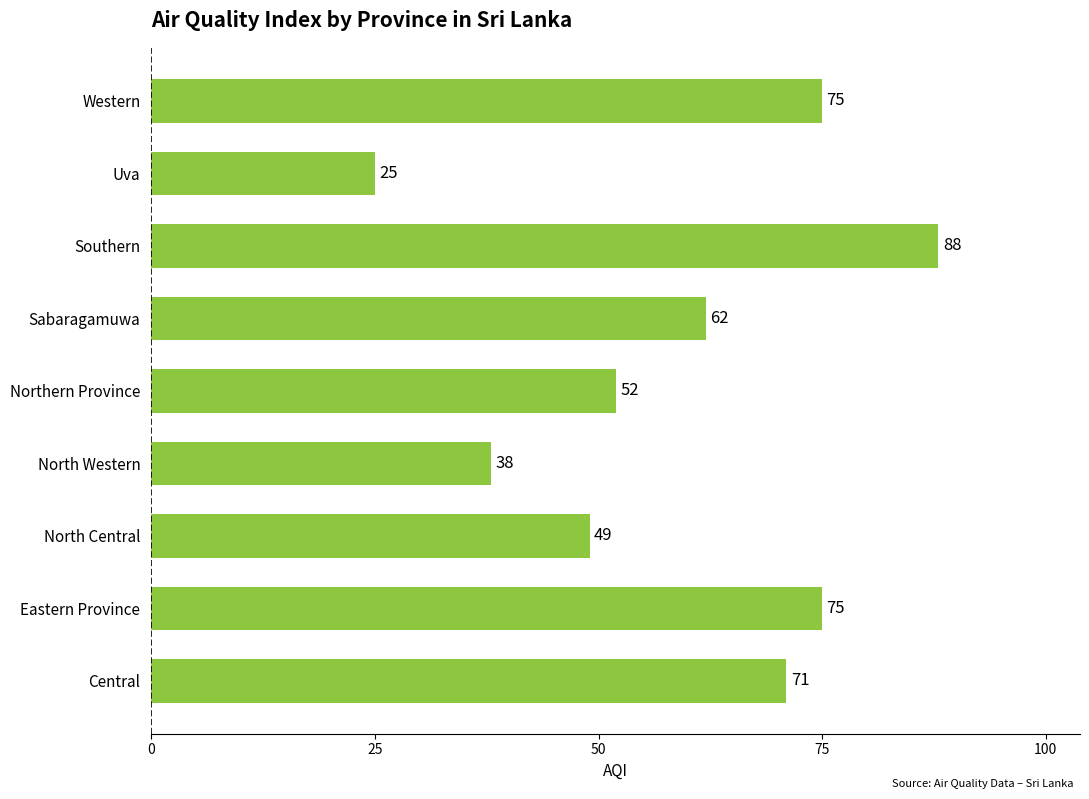

True or false: the data shows 38 at North Western.

True